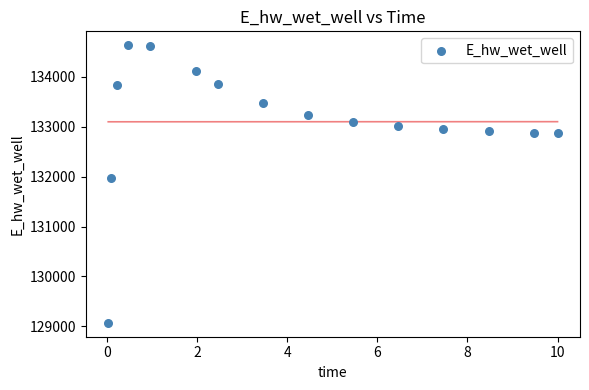

What Y value in the scatter plot is closest to 131851?

131972.8